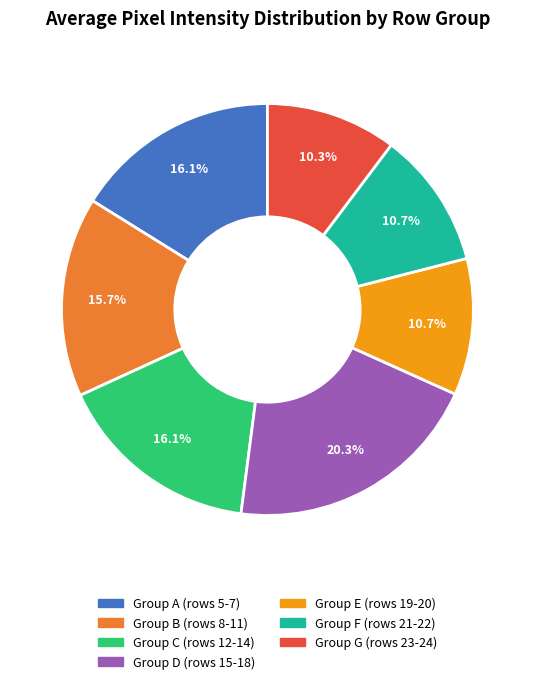

What is the ratio of the value at Group G (rows 23-24) to the value at Group C (rows 12-14)?

0.6